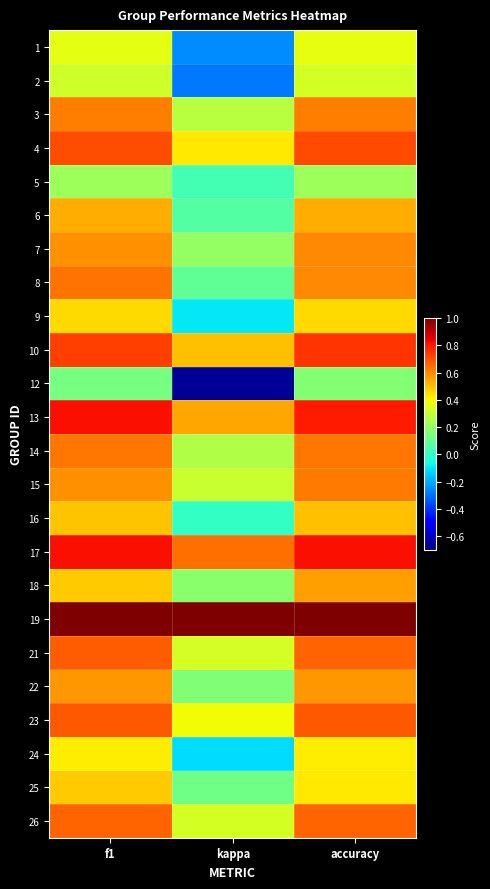

Between accuracy and f1, which is larger?

accuracy